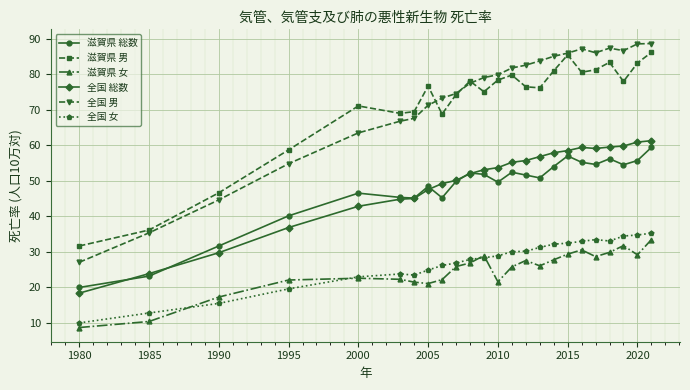

Which series has the widest spread of values?

全国 男